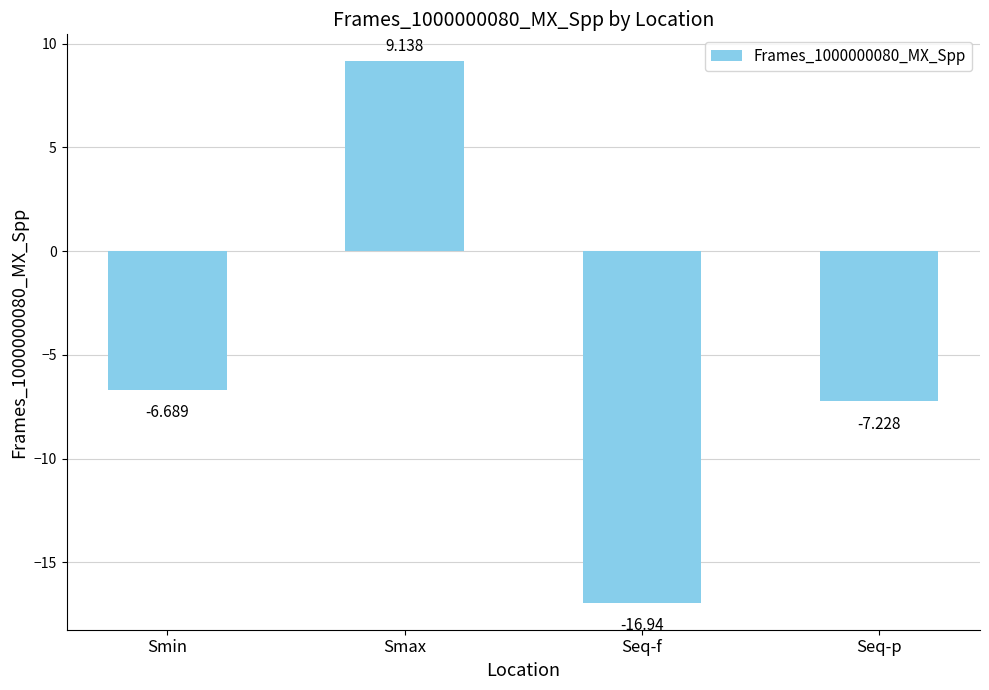

What is the sum of the values at Seq-p and Seq-f?

-24.2